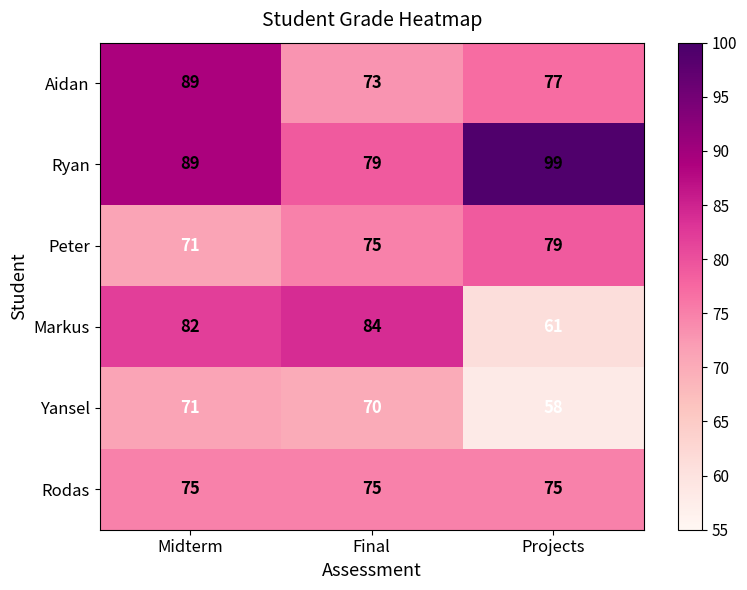

At which category is the sum across all series the highest?

Midterm